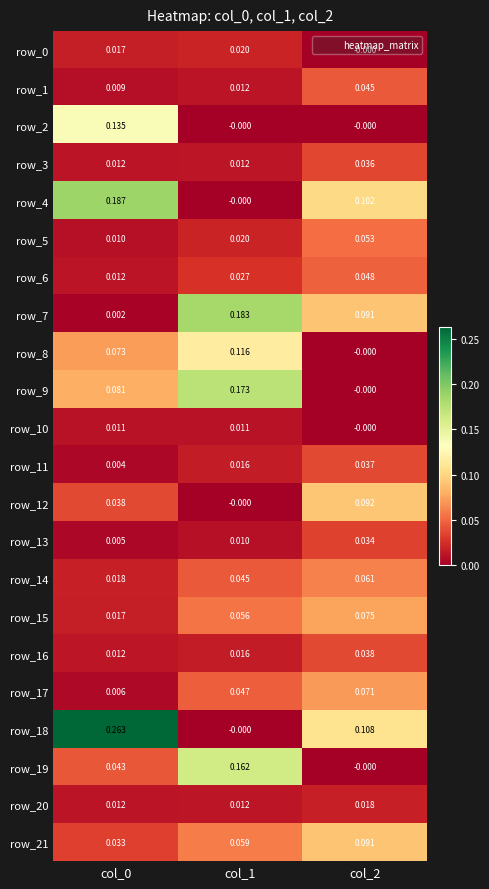

How many data points in row_12 are above 0?

2